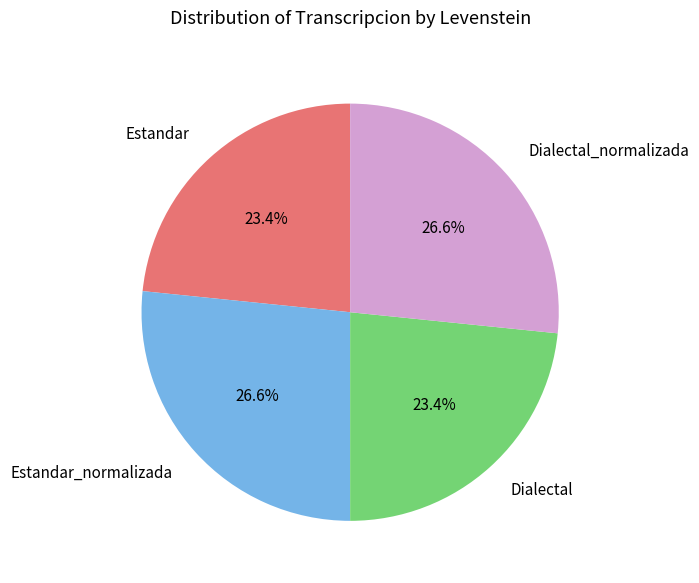

The Dialectal_normalizada slice represents 40% of the pie. True or false?

False